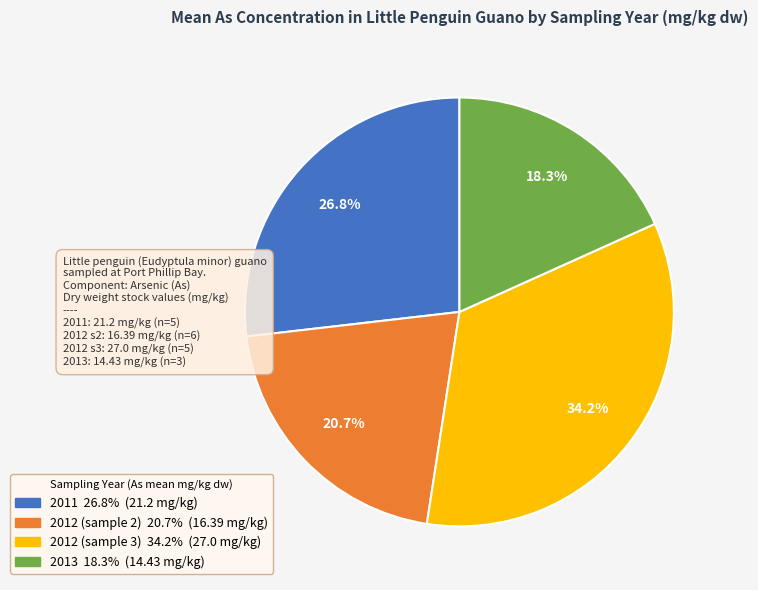

Does any single category account for the majority?

No